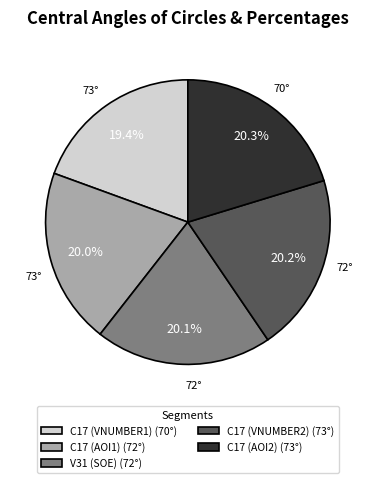

Which has a higher value, C17 (VNUMBER1) (70°) or V31 (SOE) (72°)?

V31 (SOE) (72°)